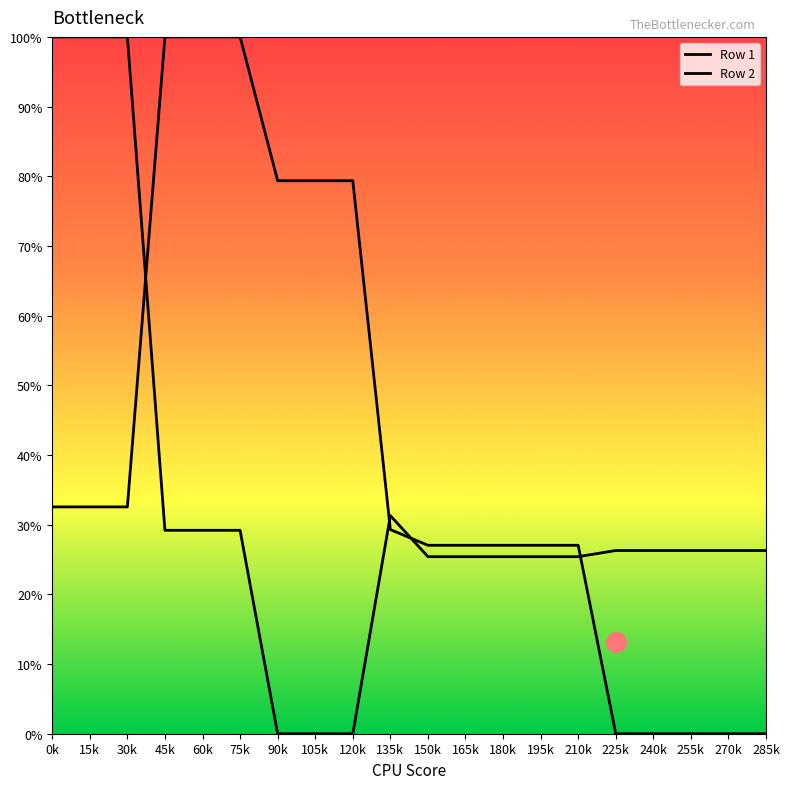

Which series reaches the minimum Y coordinate?

Row 1